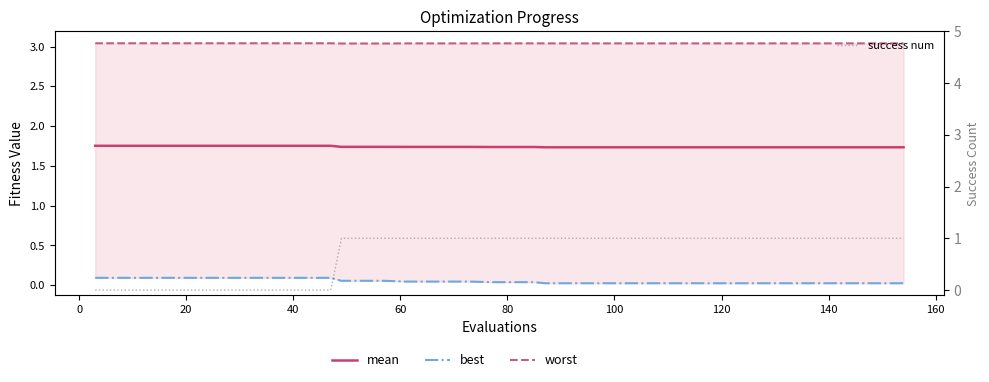

True or false: best and worst intersect in this chart.

False